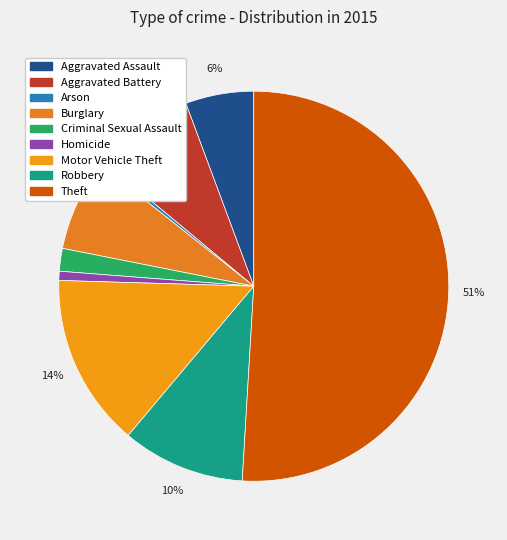

Which category has the smallest portion of the pie?

Arson